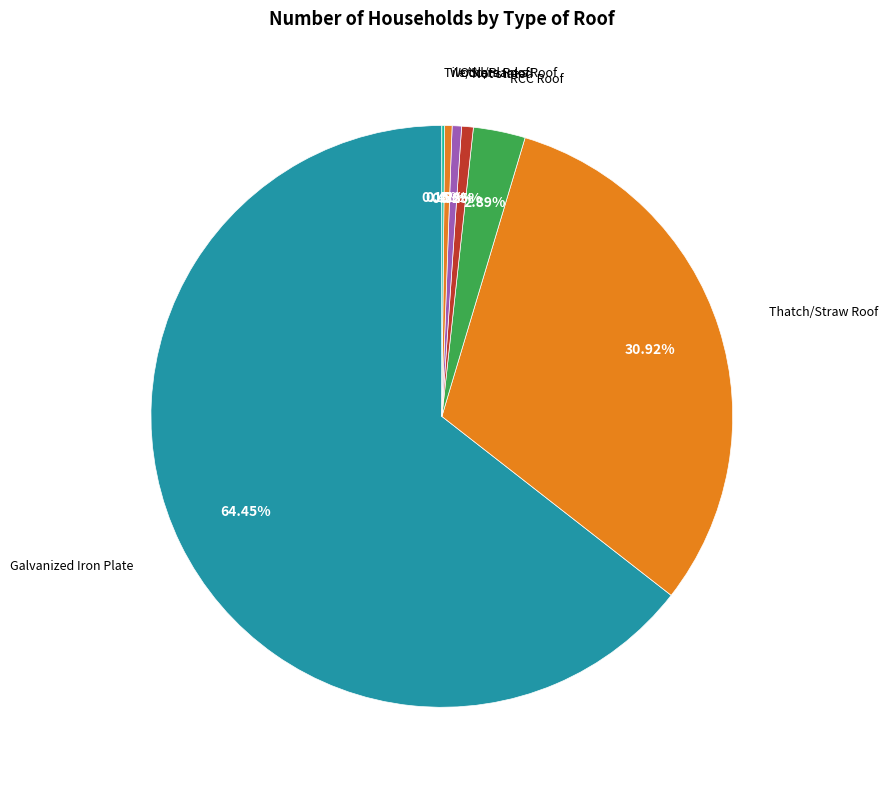

What is the majority slice?

Galvanized Iron Plate